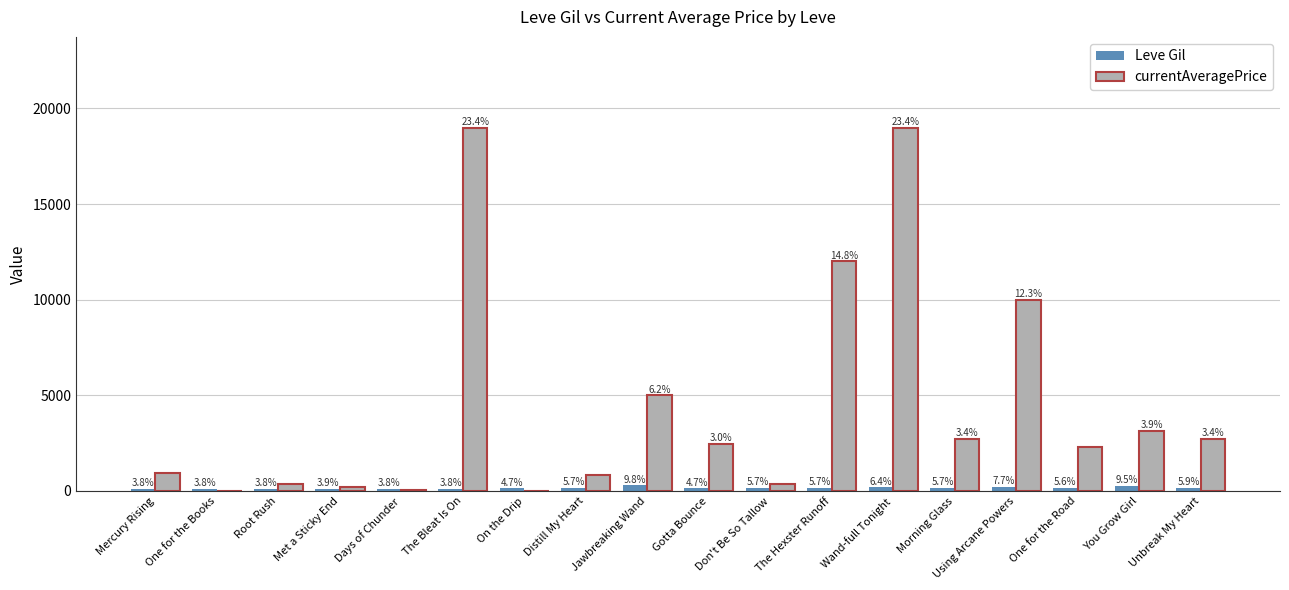

Reading left to right, what are all the values shown in this chart?

Leve Gil: Mercury Rising=113.0	One for the Books=114.0	Root Rush=114.0	Met a Sticky End=115.0	Days of Chunder=112.0	The Bleat Is On=112.0	On the Drip=139.0	Distill My Heart=169.0	Jawbreaking Wand=293.0	Gotta Bounce=140.0	Don't Be So Tallow=170.0	The Hexster Runoff=169.0	Wand-full Tonight=191.0	Morning Glass=169.0	Using Arcane Powers=230.0	One for the Road=168.0	You Grow Girl=284.0	Unbreak My Heart=175.0
currentAveragePrice: Mercury Rising=927.4	One for the Books=0.0	Root Rush=371.7	Met a Sticky End=196.7	Days of Chunder=39.5	The Bleat Is On=18993.0	On the Drip=0.0	Distill My Heart=811.1	Jawbreaking Wand=5000.0	Gotta Bounce=2473.2	Don't Be So Tallow=372.2	The Hexster Runoff=12000.0	Wand-full Tonight=18993.0	Morning Glass=2739.9	Using Arcane Powers=10000.0	One for the Road=2319.8	You Grow Girl=3133.7	Unbreak My Heart=2733.7